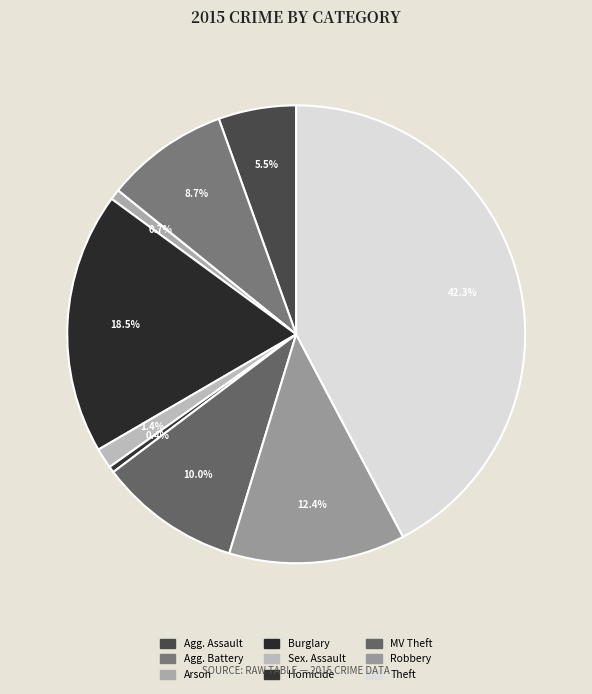

Count the number of slices in the pie.

9